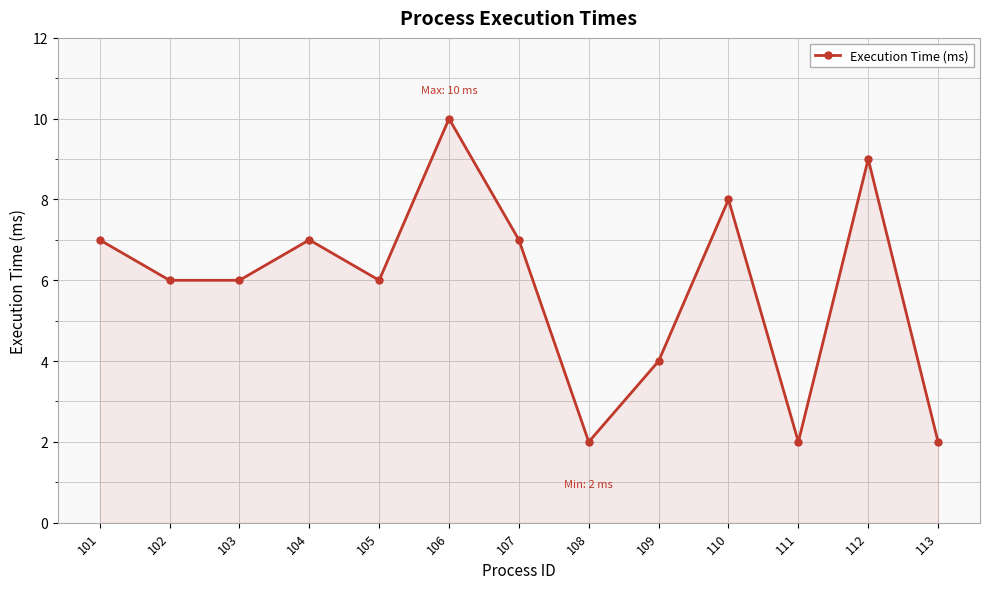

What is the change in value from 101 to 113?

-5